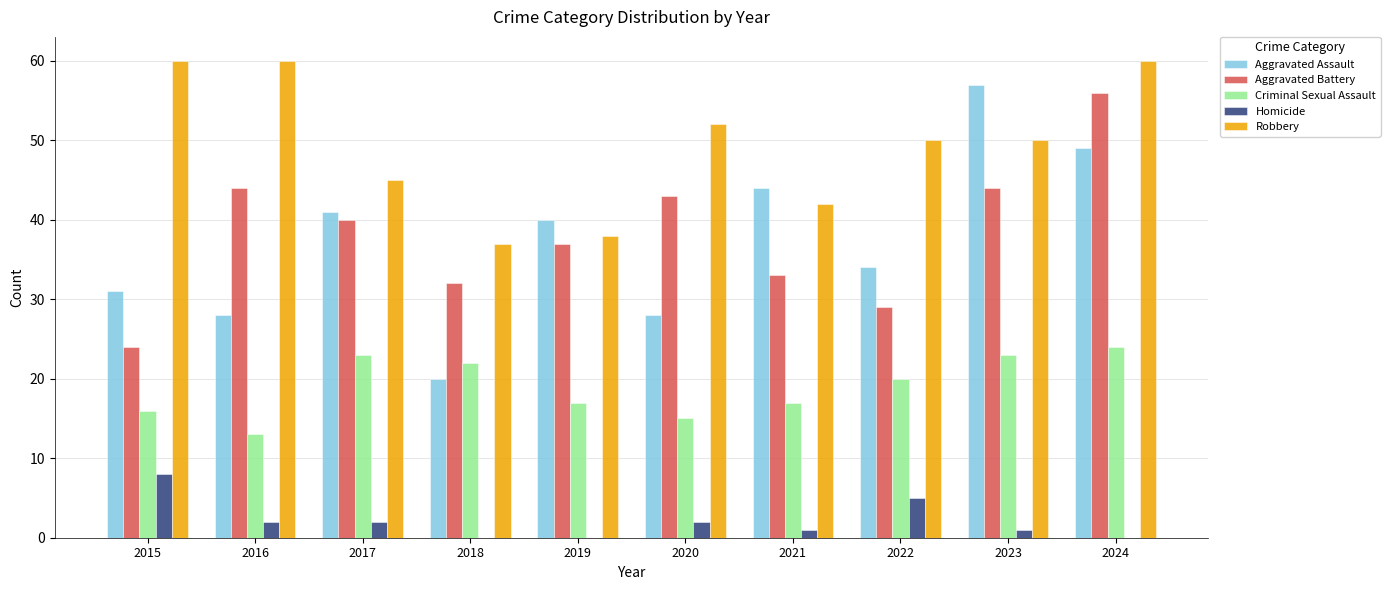

How many groups of bars are there?

10